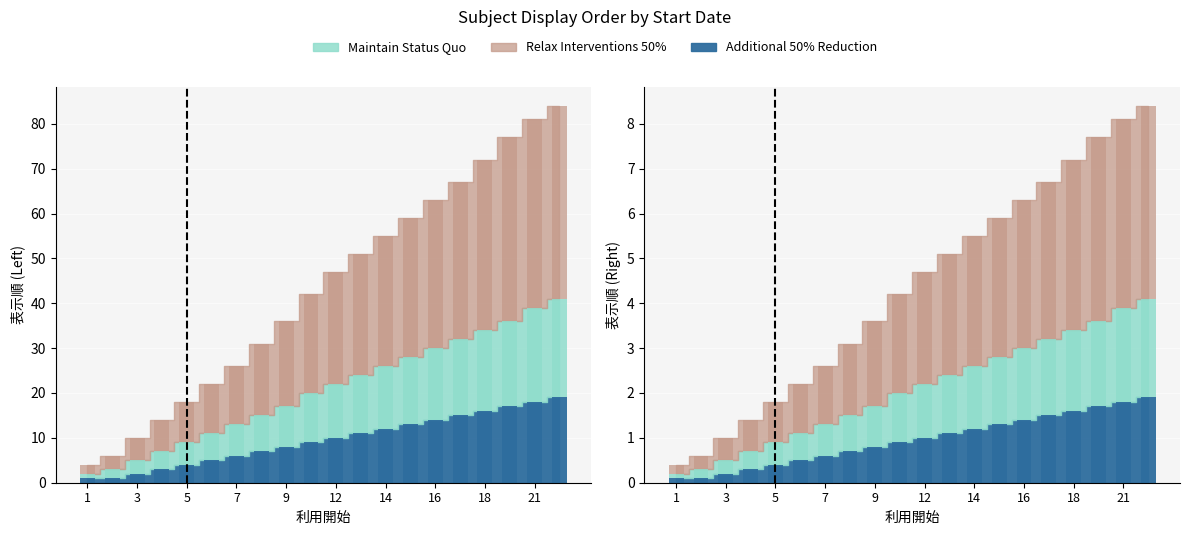

How many categories are shown in the chart?

20